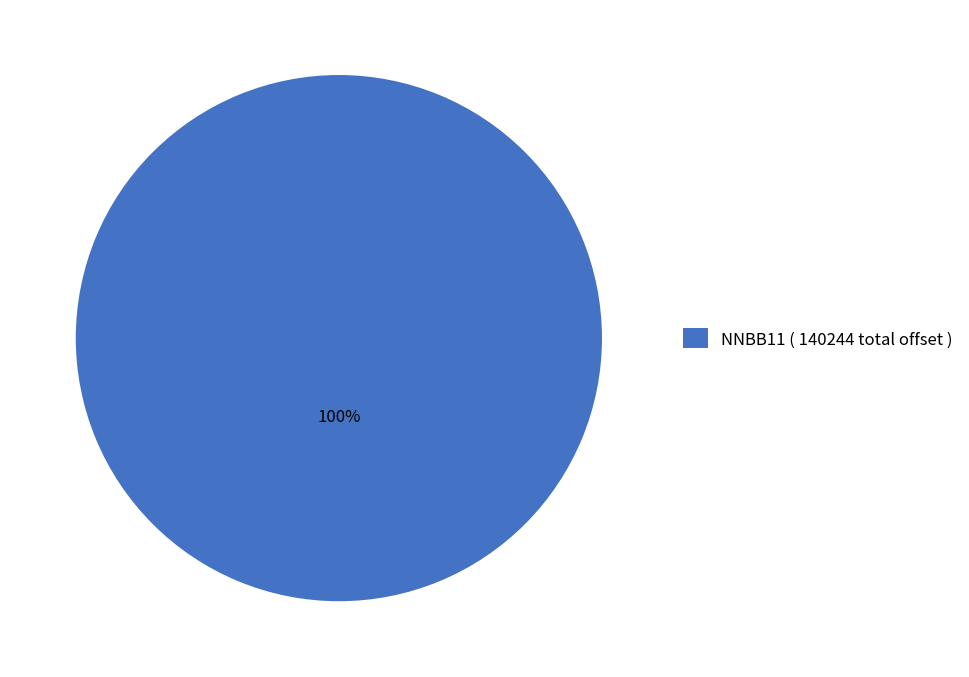

Is there a majority slice in this chart?

Yes